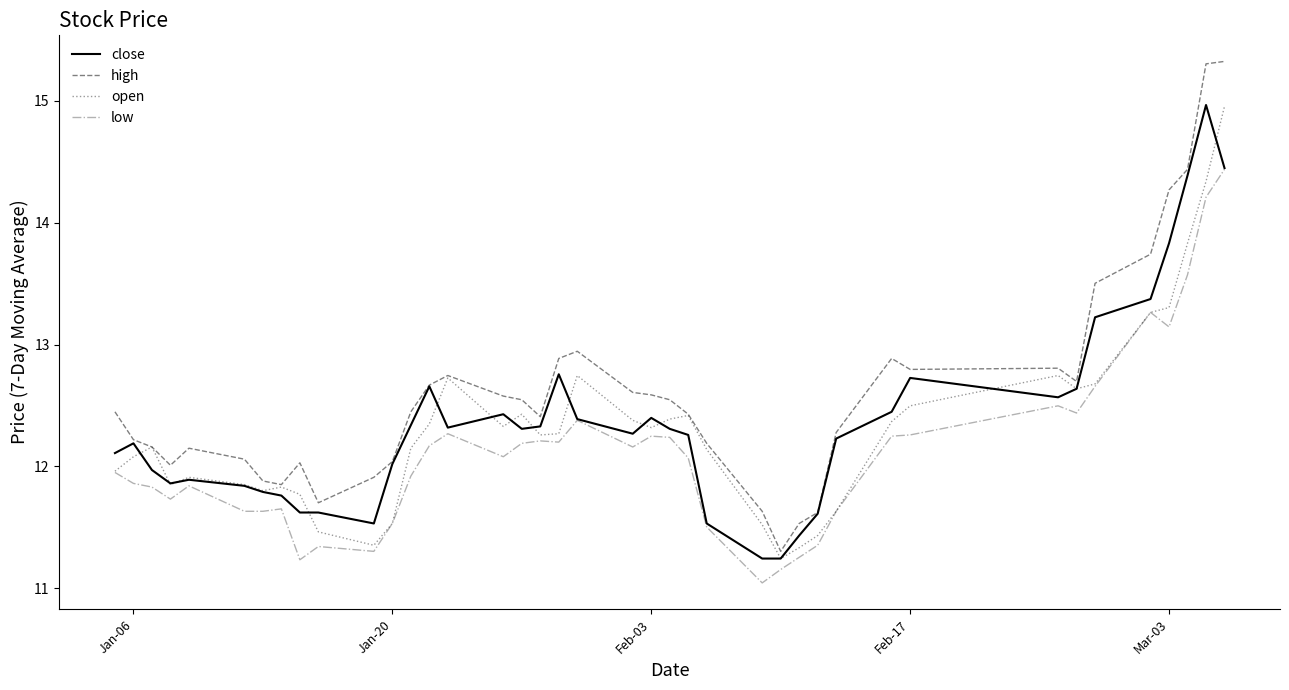

Which series has the largest range (max minus min)?

high